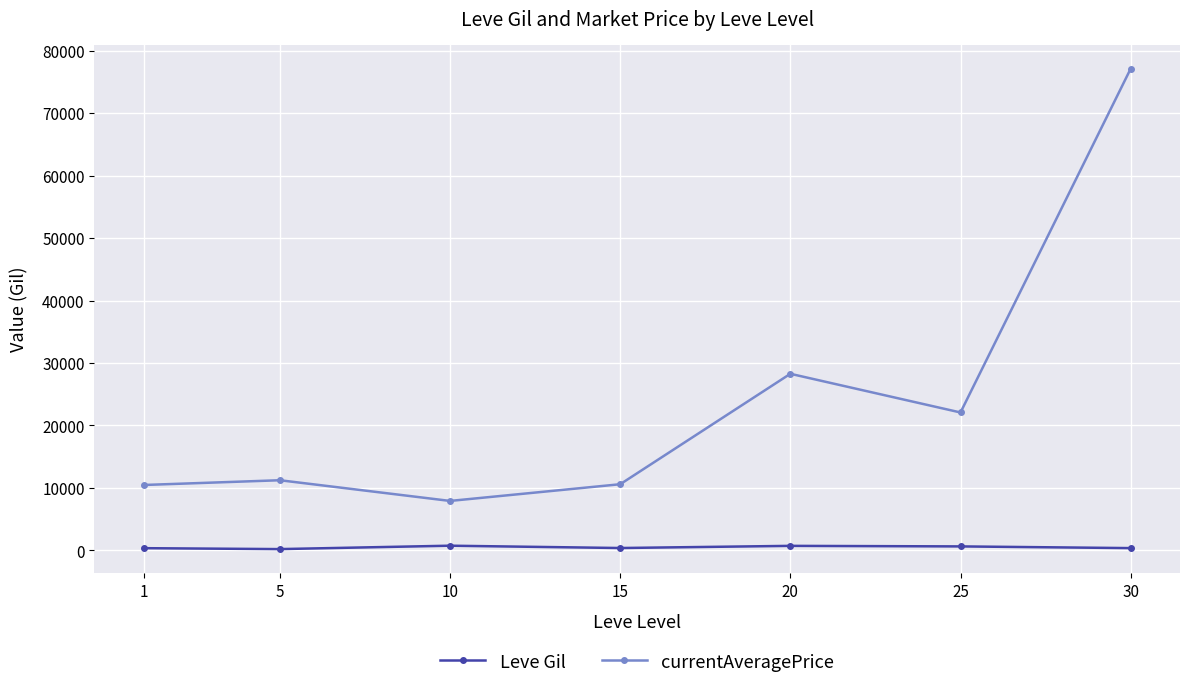

Rank the series by their average value, from highest to lowest.

currentAveragePrice, Leve Gil